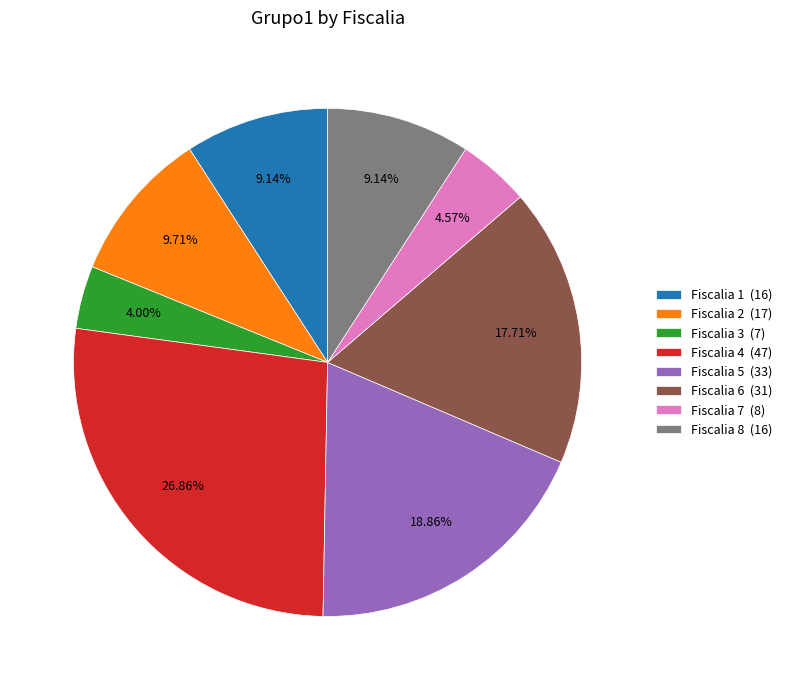

Is there a majority slice in this chart?

No